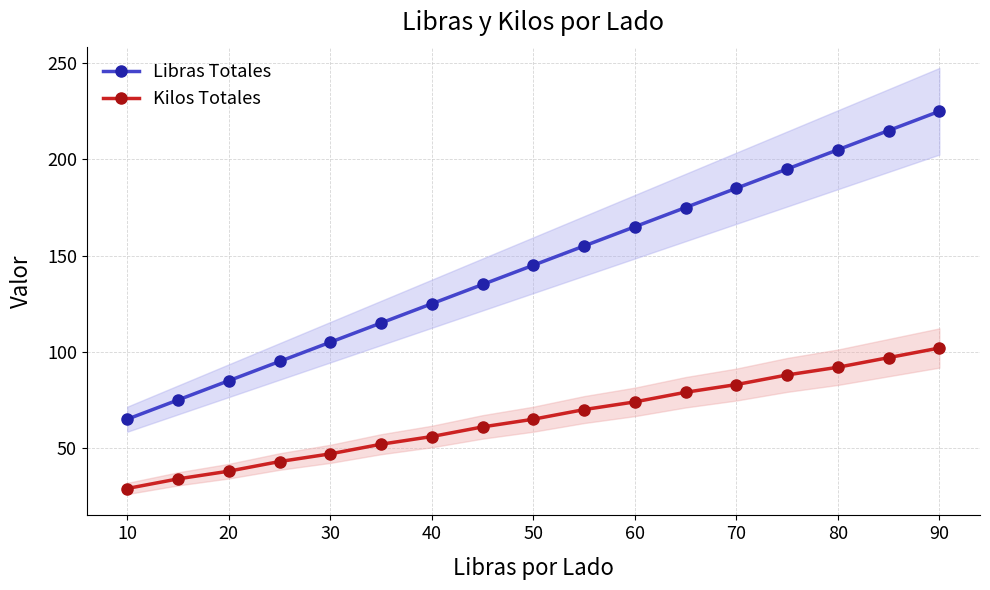

Which series has the largest total across all categories?

Libras Totales